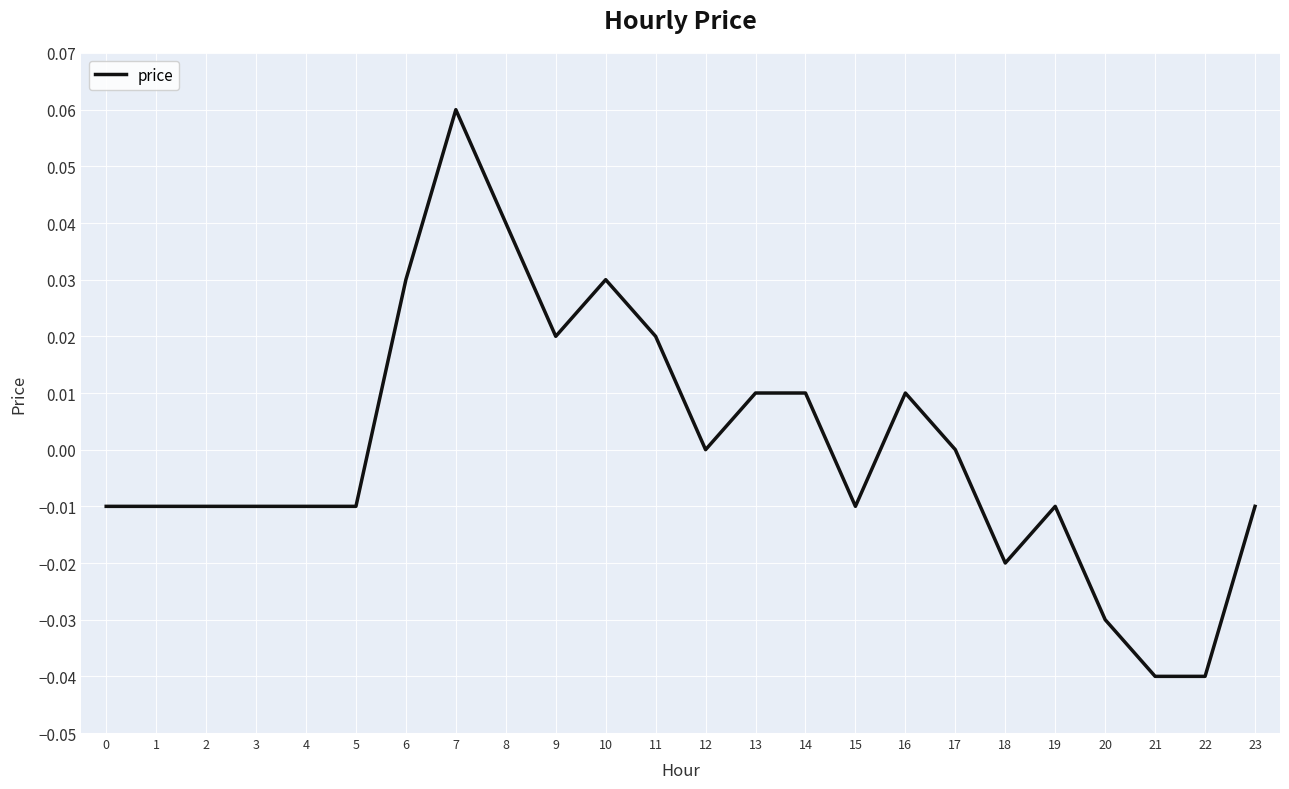

At which category does the chart reach its peak across all series?

7